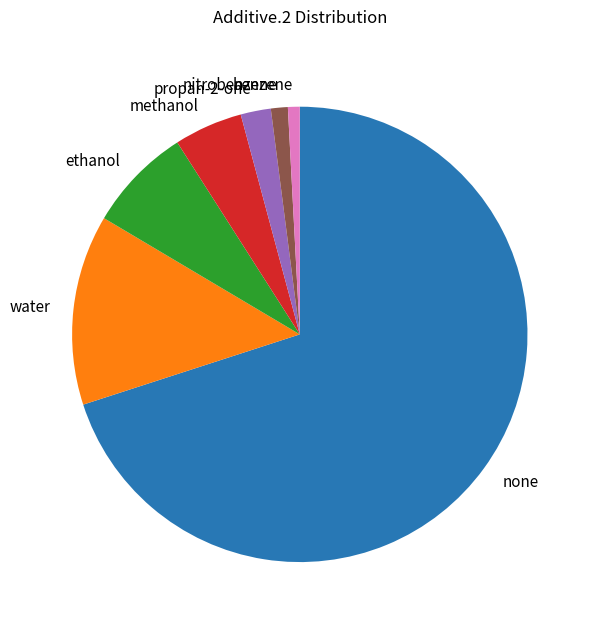

Approximately how many times larger is the value at water compared to propan-2-one?

6.3